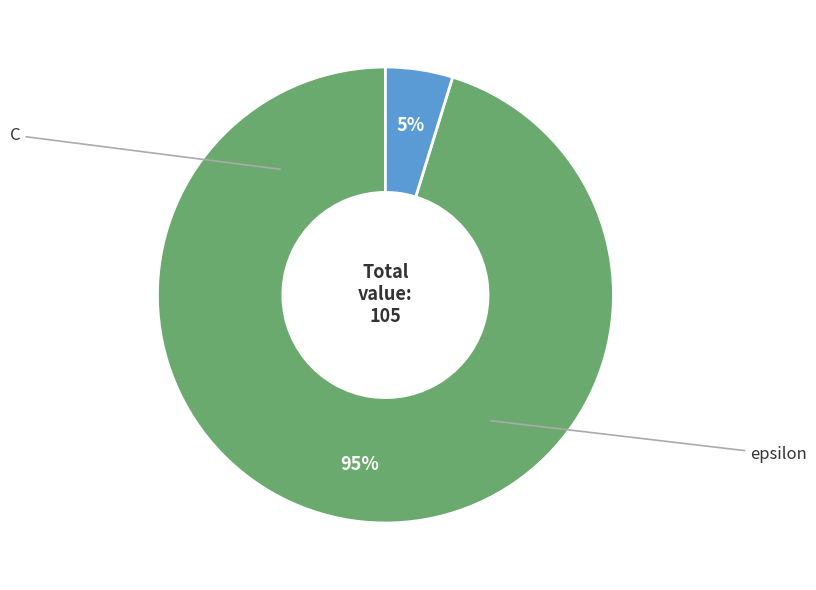

To the nearest percent, what is the average slice percentage?

50%